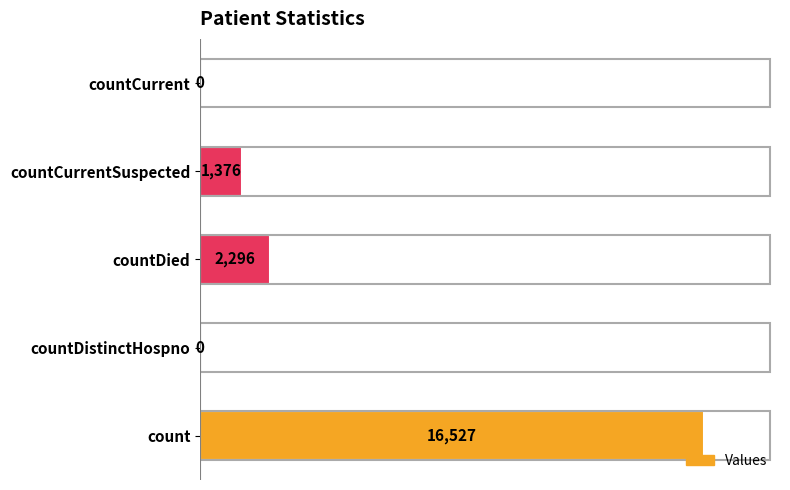

What is the sum of all values?

20199